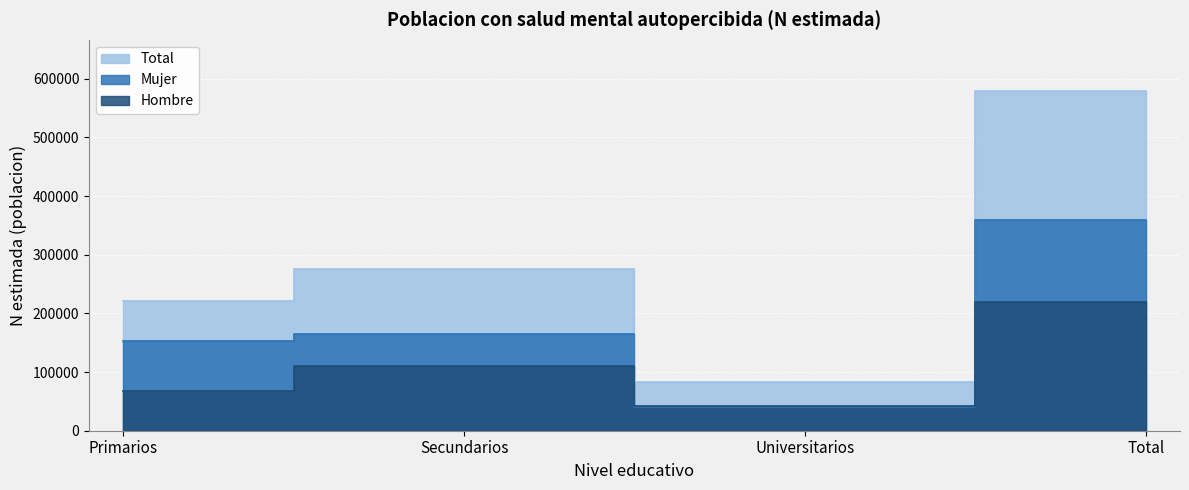

True or false: Total and Mujer intersect in this chart.

False